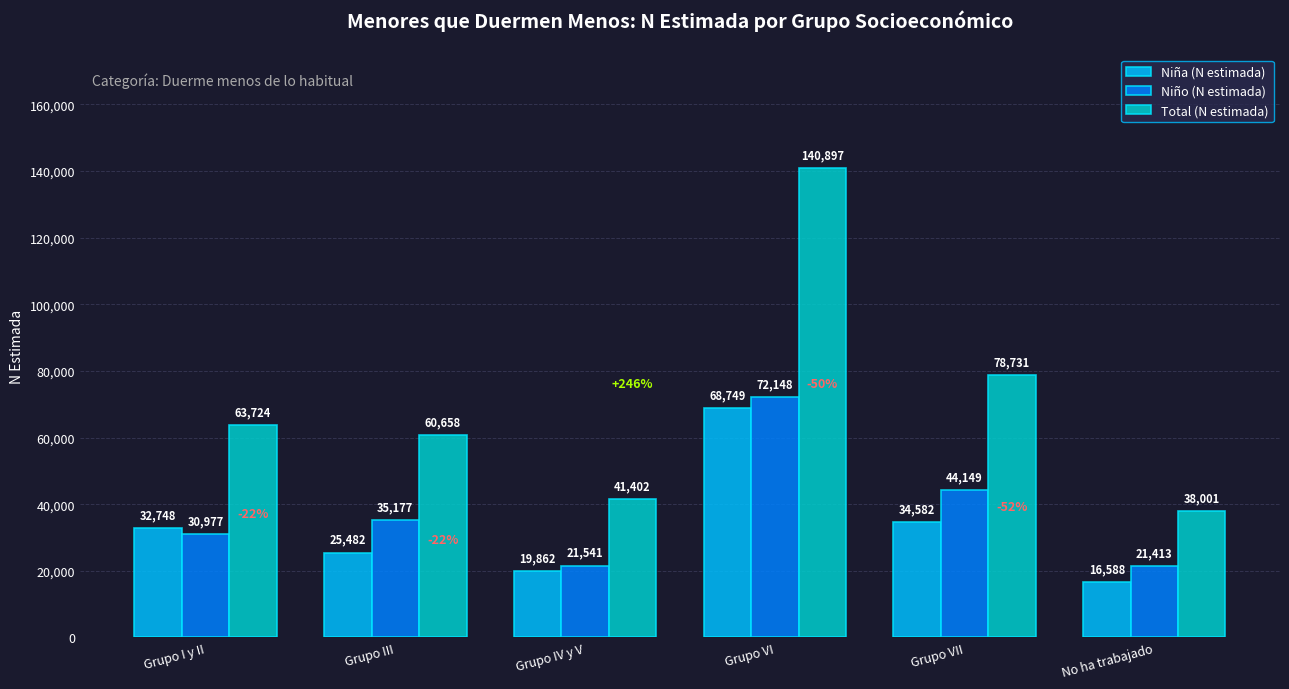

Which category has the lowest value in the Niño (N estimada) series?

No ha trabajado